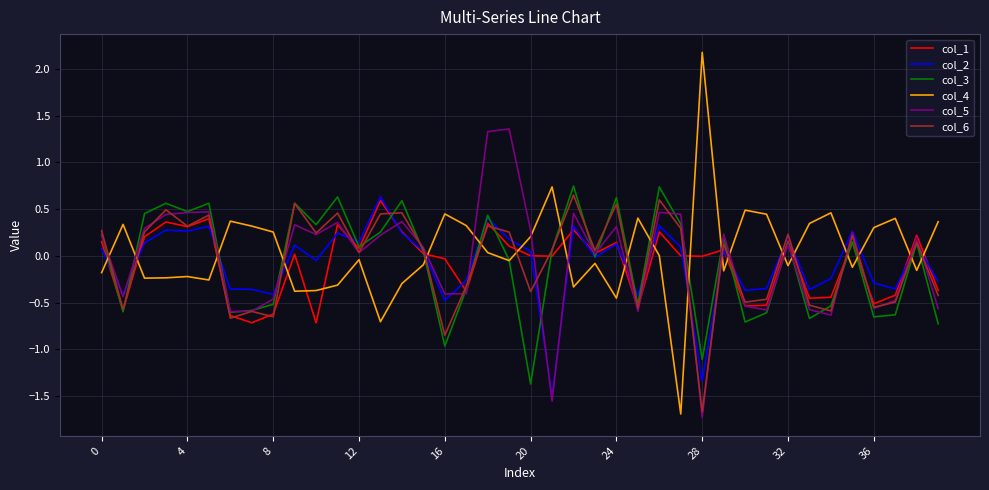

After their last crossing, which series has the higher values: col_4 or col_2?

col_4